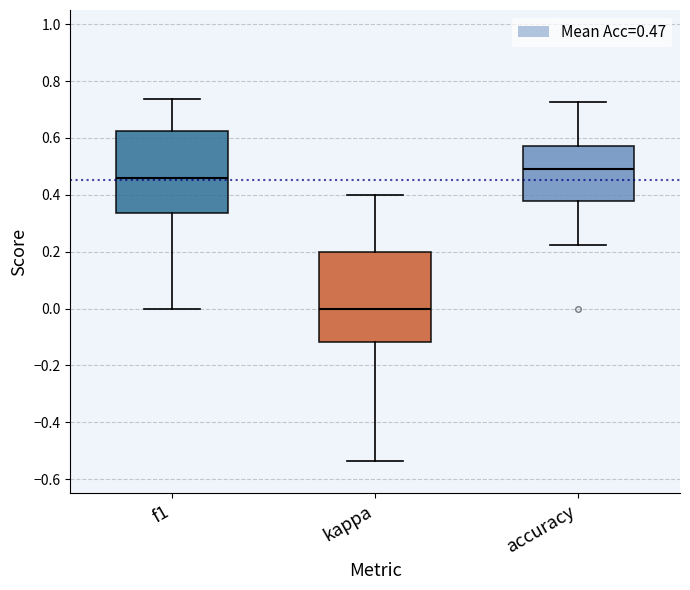

Where does the lower whisker of the box for accuracy end on the y-axis? The values are not printed on the chart, so give them approximately, as read against the axis.

0.22